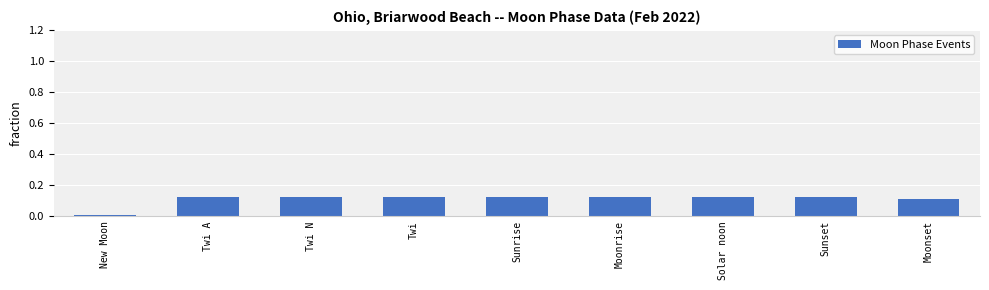

Which label corresponds to the smallest value in the chart?

New Moon